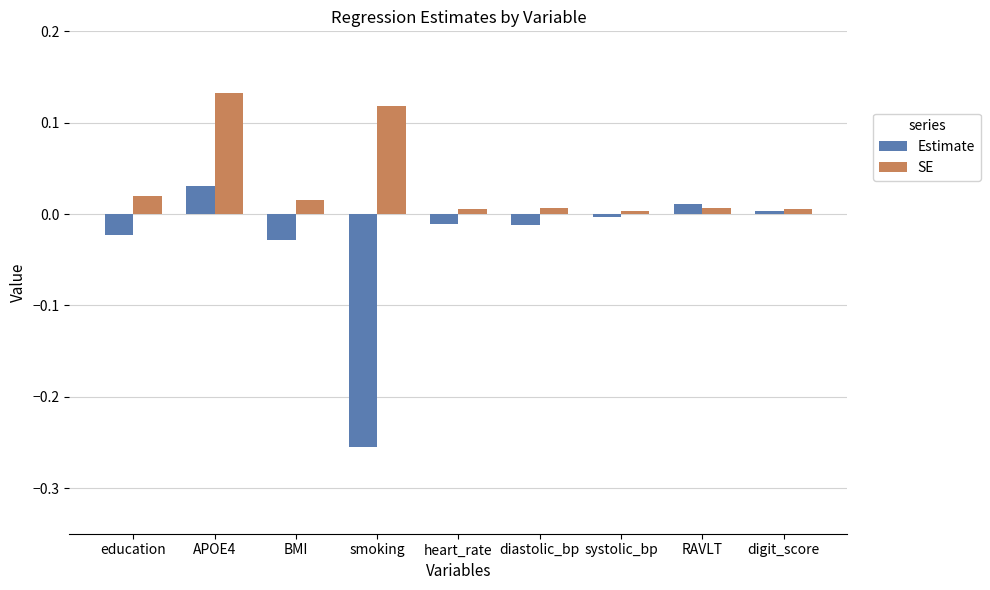

The Estimate series shows 0.0 at APOE4. True or false?

True